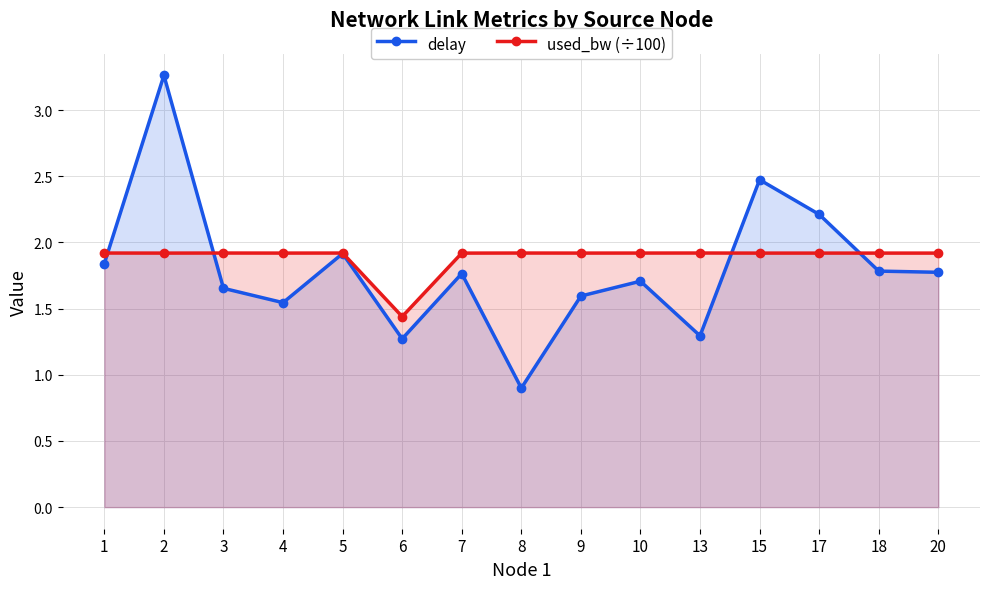

At which category is the sum across all series the highest?

2